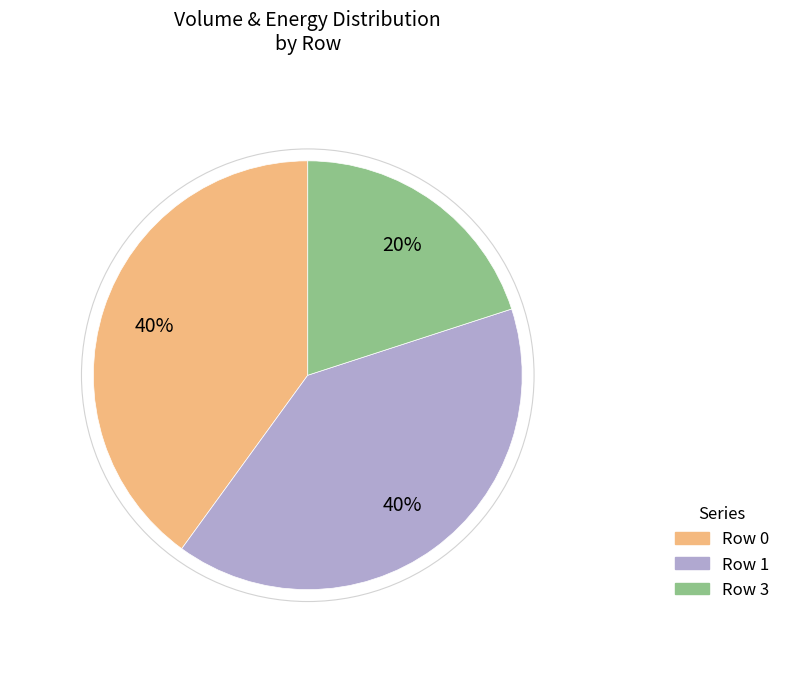

Does any single category account for the majority?

No